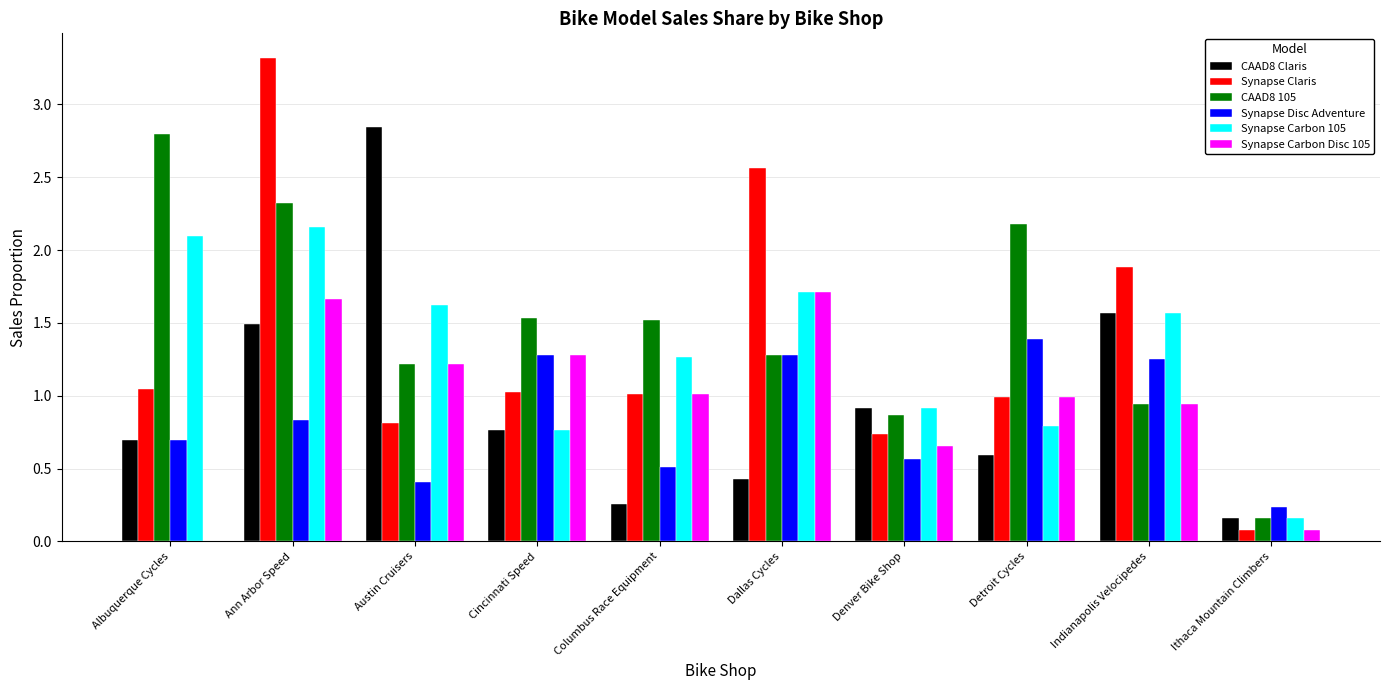

How many series are shown in this chart?

6